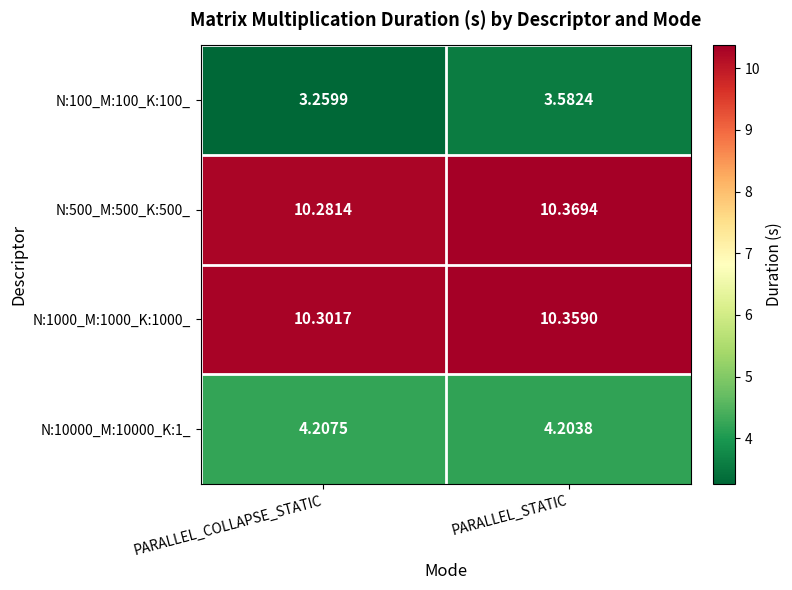

At which label does N:500_M:500_K:500_ reach its minimum?

PARALLEL_COLLAPSE_STATIC